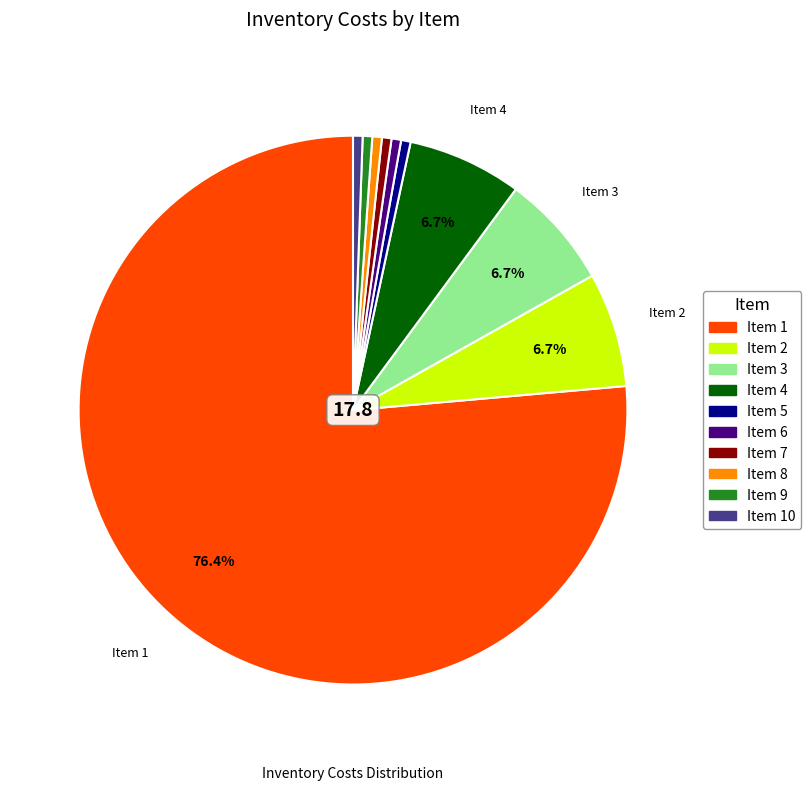

Is there any slice that represents more than half of the pie?

Yes